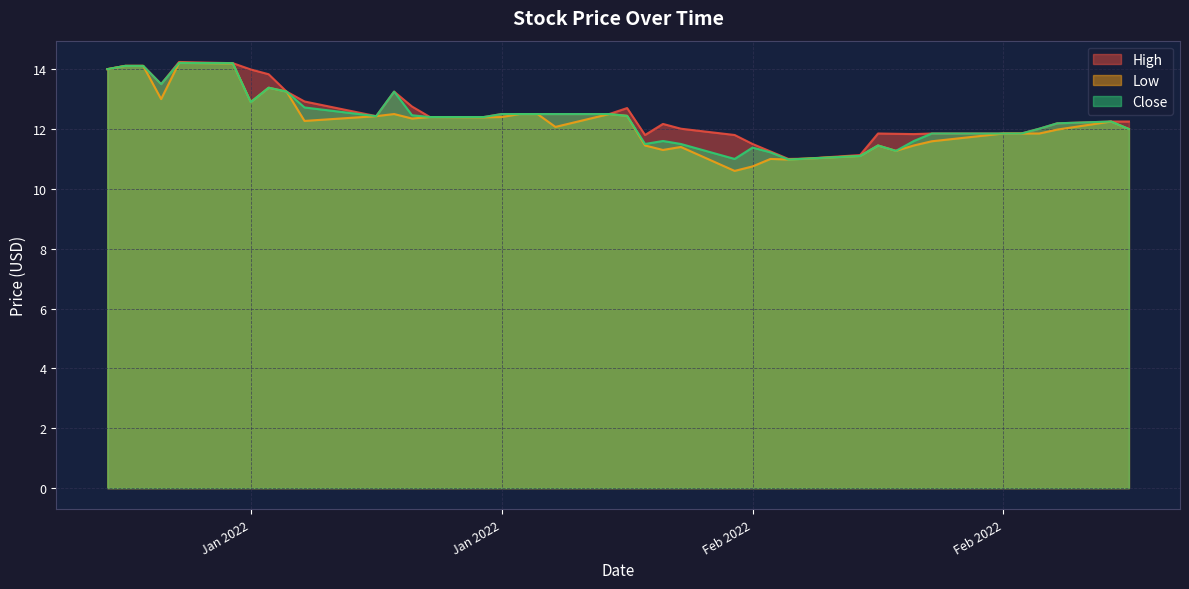

Reading left to right, what are all the values shown in this chart?

High: 14.0	14.1	14.1	13.5	14.2	14.2	14.0	13.8	13.2	12.9	12.4	13.2	12.8	12.4	12.4	12.5	12.5	12.5	12.5	12.5	12.7	11.8	12.2	12.0	11.8	11.5	11.2	11.0	11.0	11.1	11.9	11.8	11.8	11.9	11.9	11.9	12.0	12.2	12.2	12.2
Low: 14.0	14.1	14.1	13.0	14.2	14.2	12.9	13.4	13.2	12.3	12.4	12.5	12.4	12.4	12.4	12.4	12.5	12.5	12.1	12.5	12.4	11.4	11.3	11.4	10.6	10.8	11.0	11.0	11.0	11.1	11.4	11.3	11.4	11.6	11.9	11.9	11.9	12.0	12.2	12.0
Close: 14.0	14.1	14.1	13.5	14.2	14.2	12.9	13.4	13.2	12.7	12.4	13.2	12.5	12.4	12.4	12.5	12.5	12.5	12.5	12.5	12.4	11.5	11.6	11.5	11.0	11.4	11.2	11.0	11.0	11.1	11.4	11.3	11.6	11.9	11.9	11.9	12.0	12.2	12.2	12.0